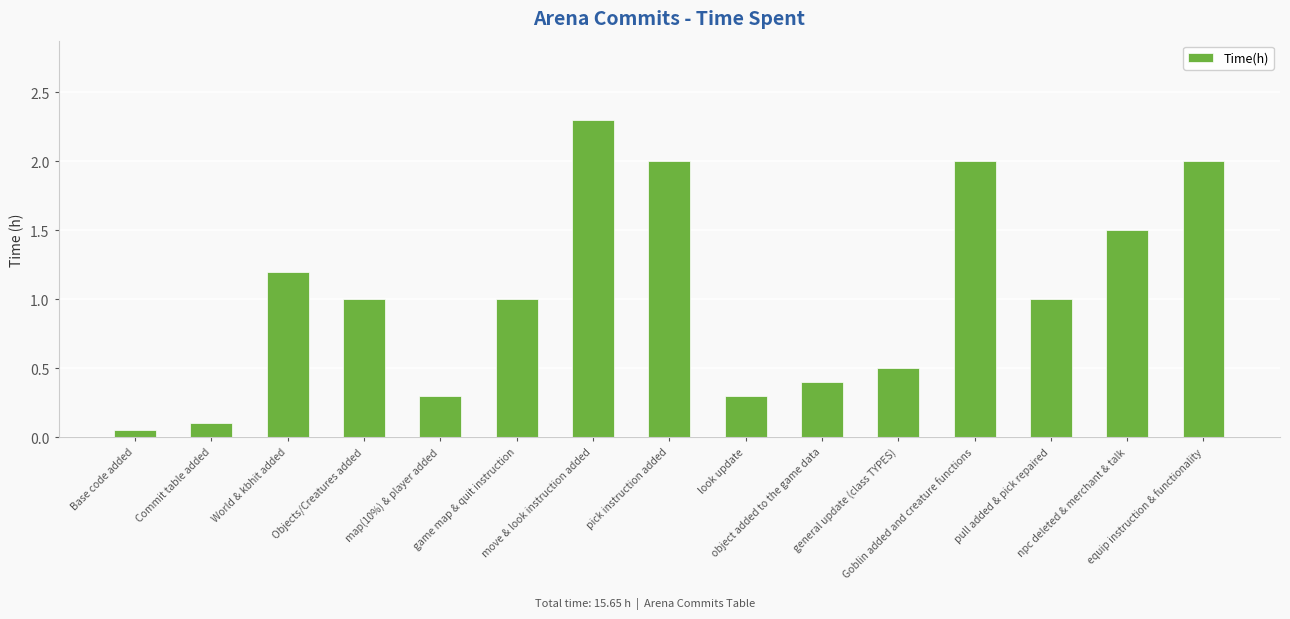

What is the difference between the values at Goblin added and creature functions and npc deleted & merchant & talk?

0.5